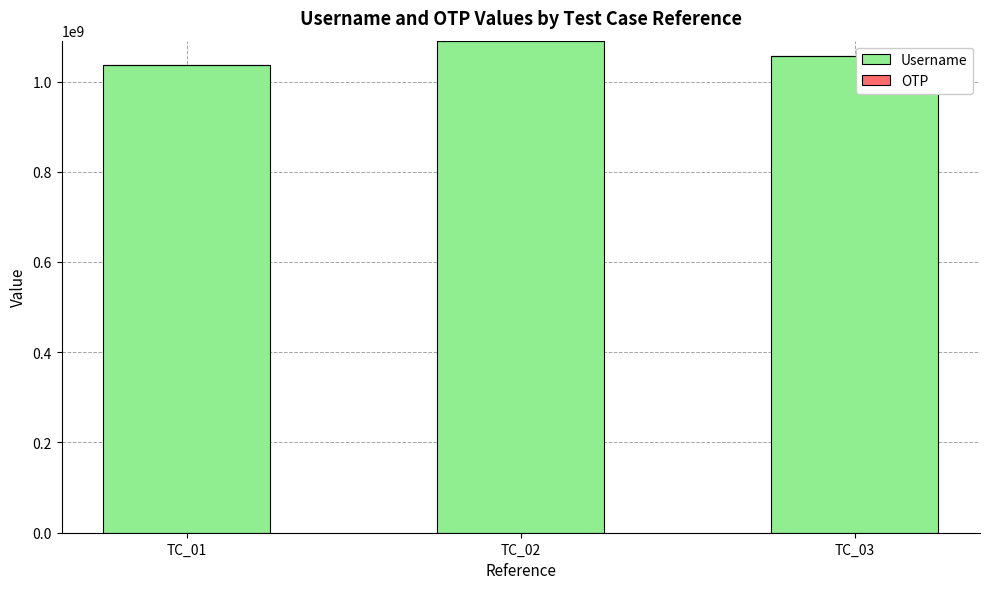

Are the bars horizontal?

No